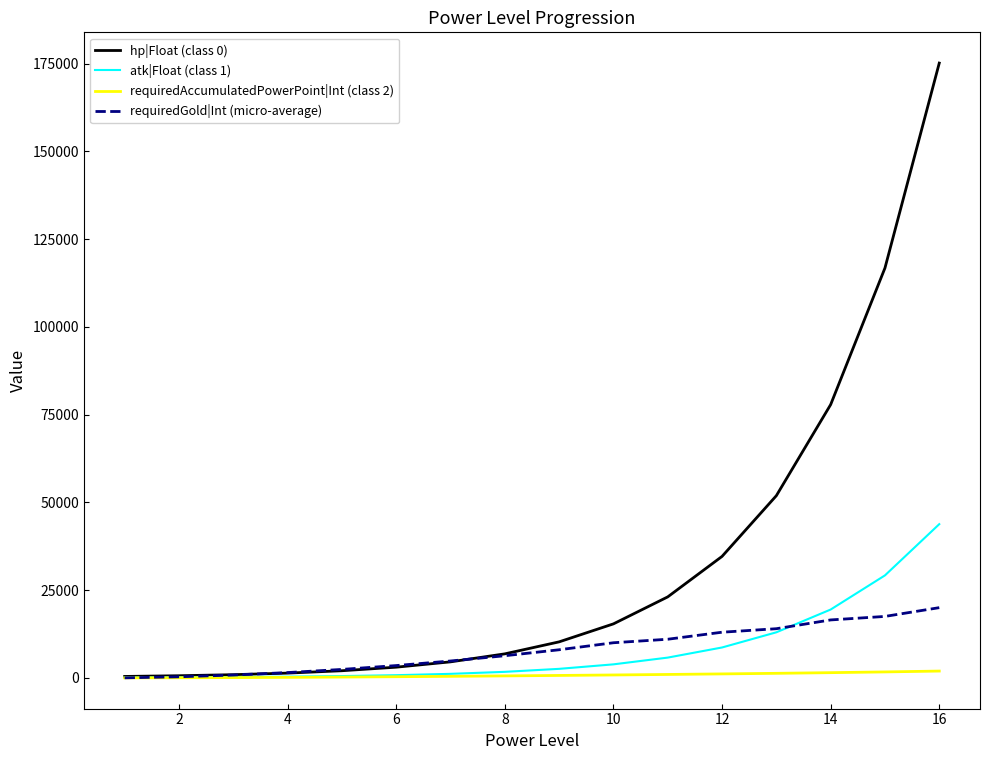

Does the chart have visible grid lines?

No